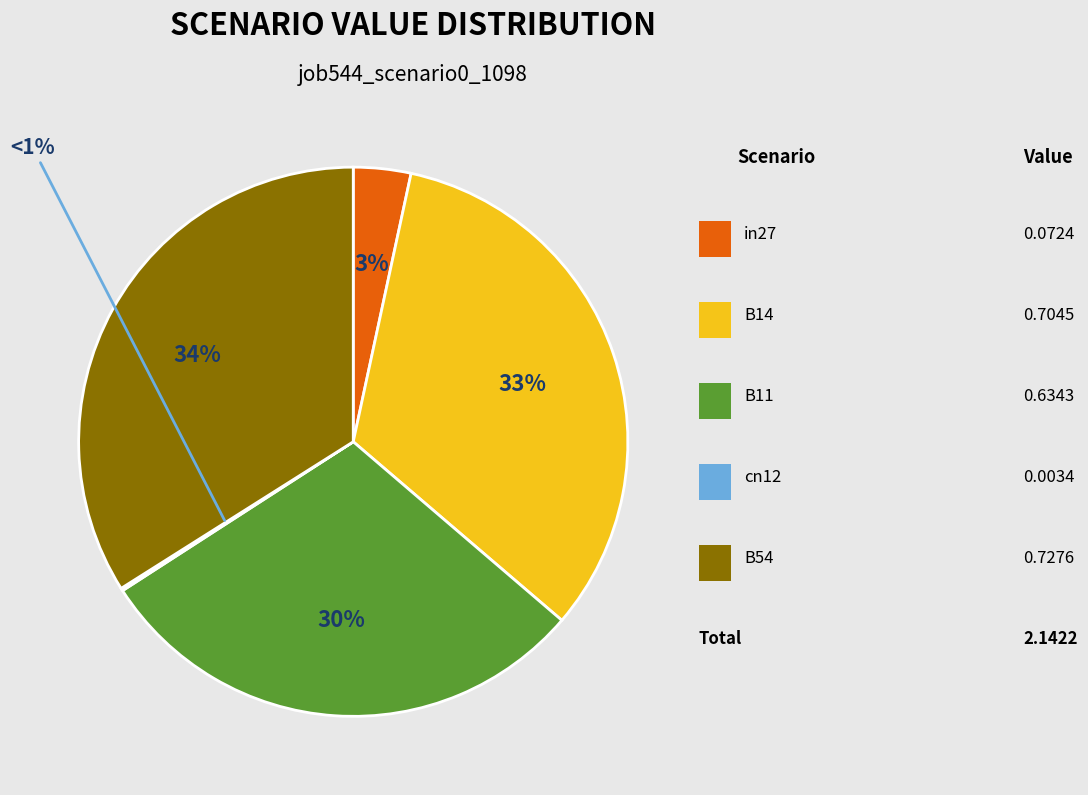

Is there a majority slice in this chart?

No